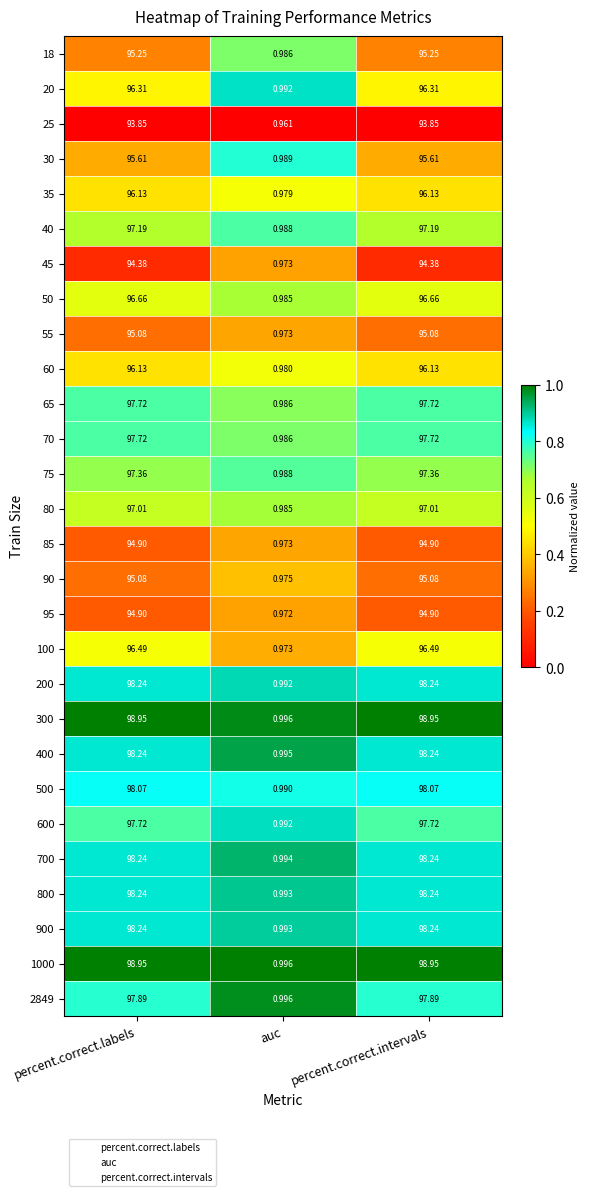

Which category has the lowest value in the 95 series?

auc